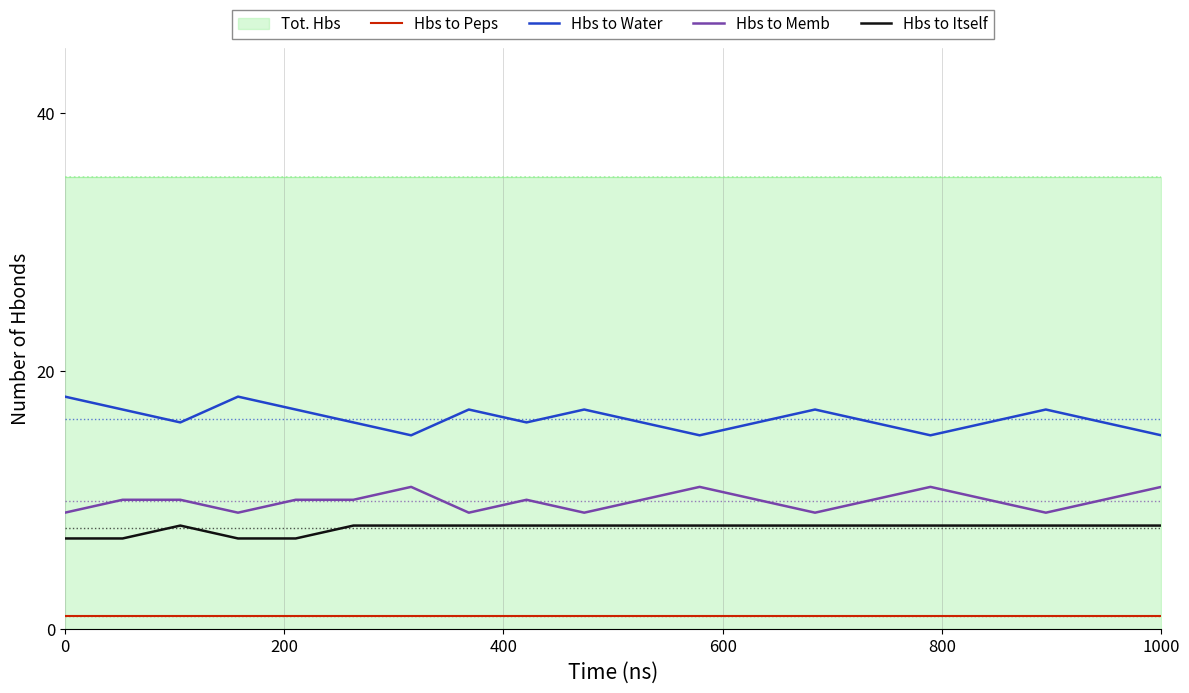

What is the highest value of the Hbs to Itself series?

8